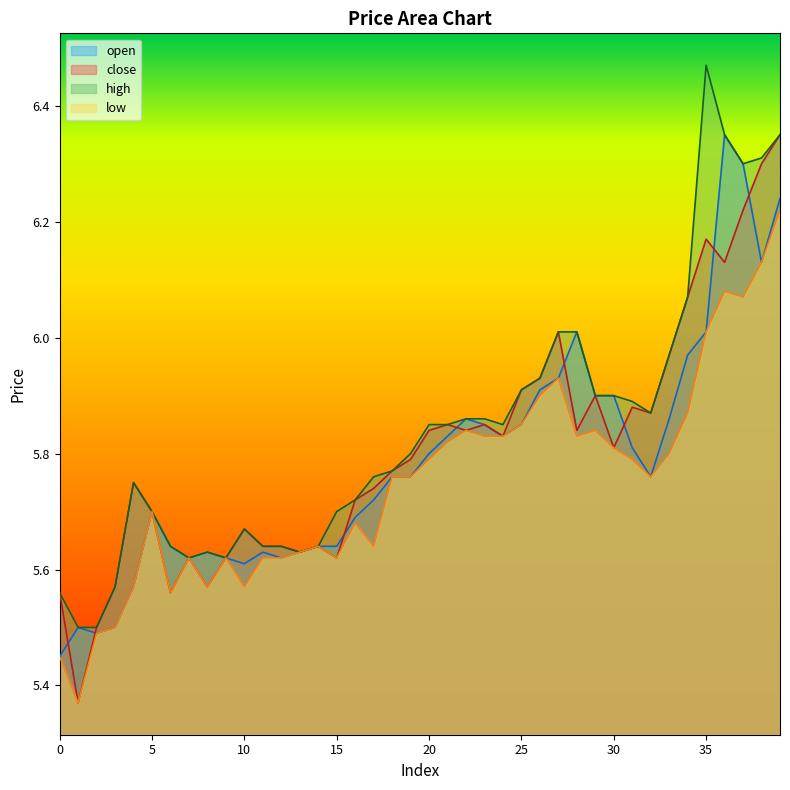

What is the difference between the maximum and minimum values in the close series?

1.0